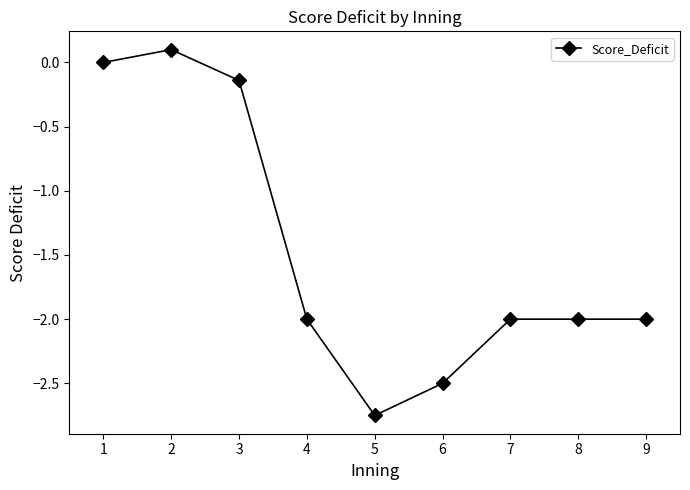

How many categories are shown in the chart?

9